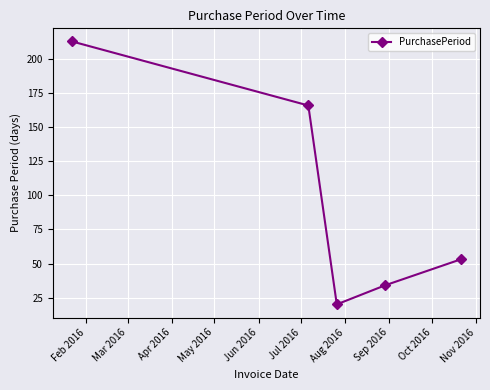

What is the difference between the second highest and minimum values?

146